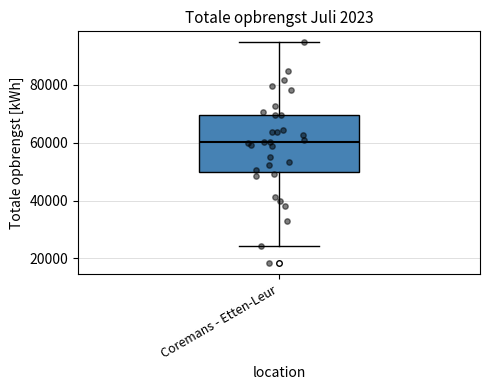

Where is the upper edge of the box for Coremans - Etten-Leur on the y-axis? The values are not printed on the chart, so give them approximately, as read against the axis.

70000